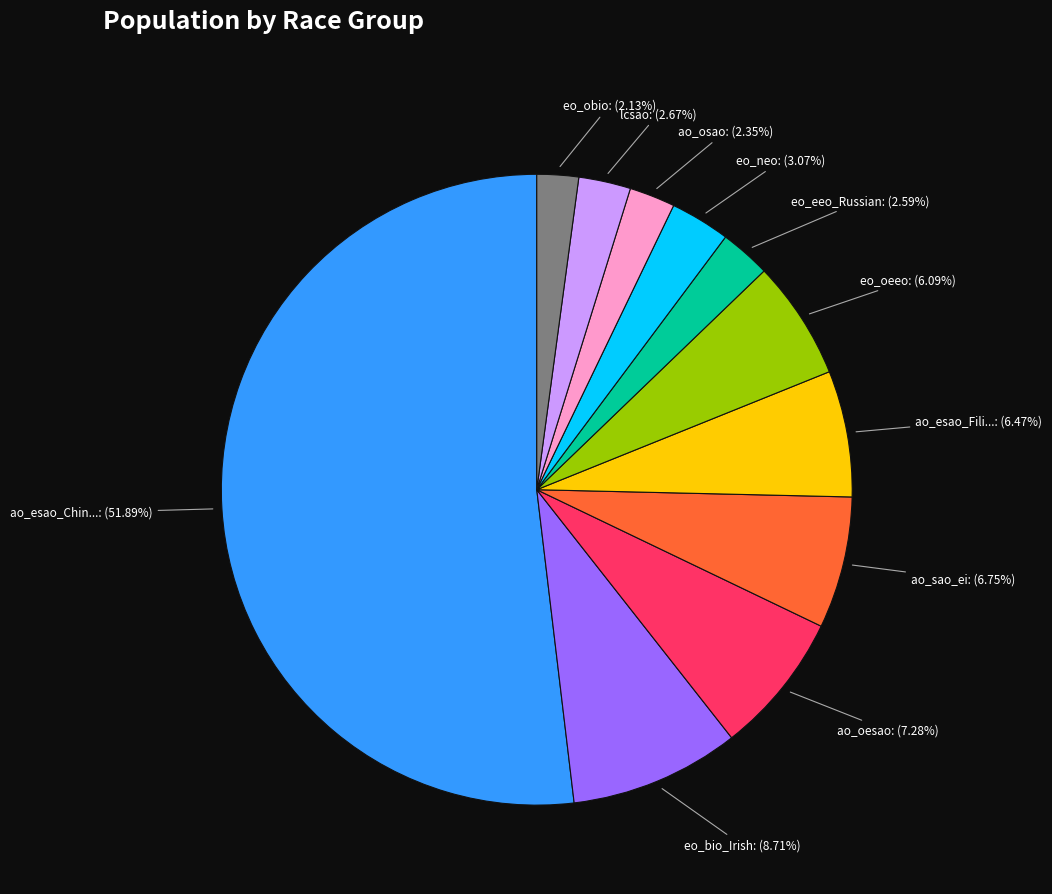

Is there any slice that represents more than half of the pie?

Yes